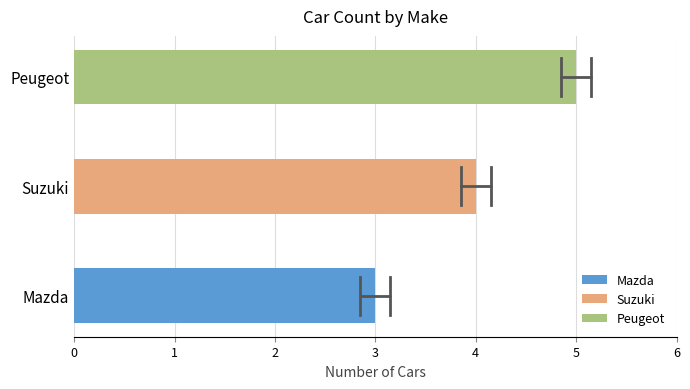

The value at Mazda is 3. True or false?

True